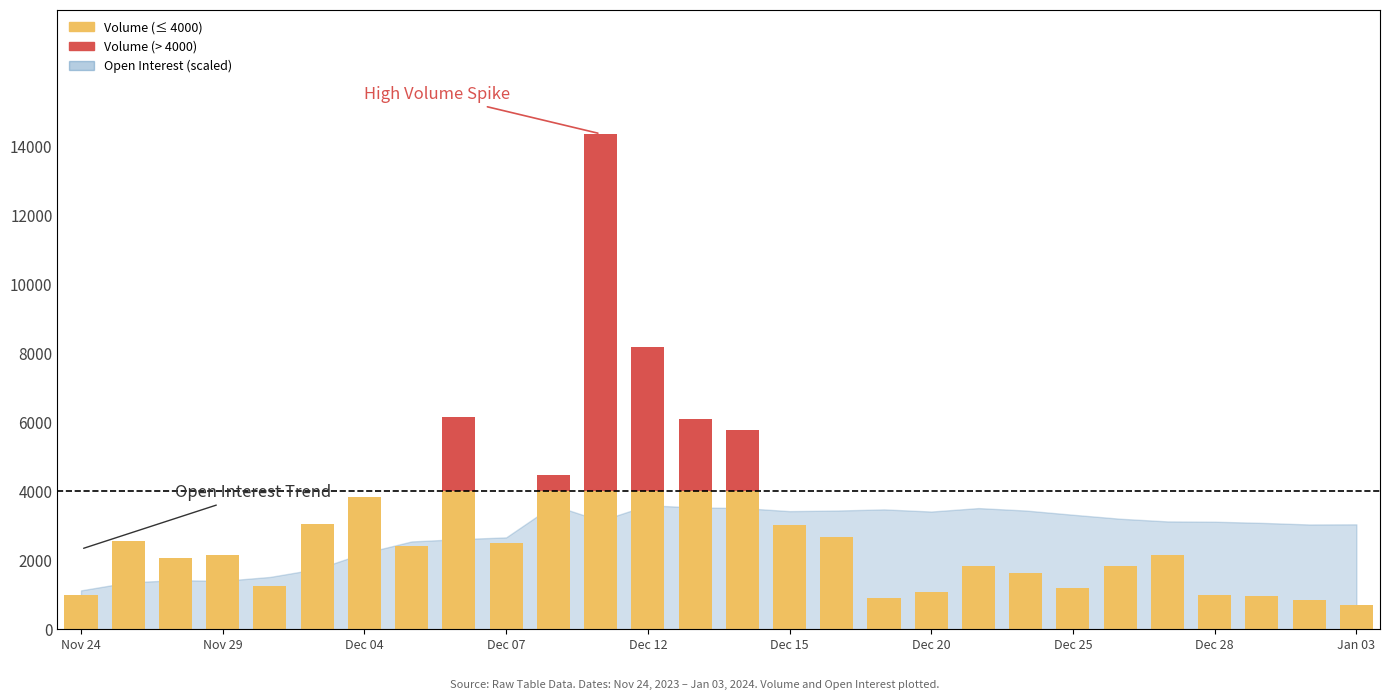

Is it true that Volume (above threshold) equals 3887 at Dec 15?

False